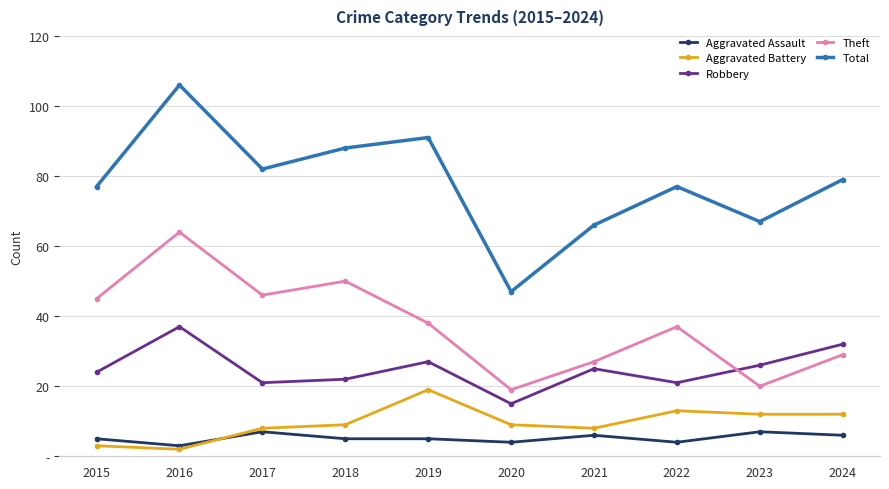

Reading right to left, list all the values displayed in this chart.

Aggravated Assault: 2024=6	2023=7	2022=4	2021=6	2020=4	2019=5	2018=5	2017=7	2016=3	2015=5
Aggravated Battery: 2024=12	2023=12	2022=13	2021=8	2020=9	2019=19	2018=9	2017=8	2016=2	2015=3
Robbery: 2024=32	2023=26	2022=21	2021=25	2020=15	2019=27	2018=22	2017=21	2016=37	2015=24
Theft: 2024=29	2023=20	2022=37	2021=27	2020=19	2019=38	2018=50	2017=46	2016=64	2015=45
Total: 2024=79	2023=67	2022=77	2021=66	2020=47	2019=91	2018=88	2017=82	2016=106	2015=77